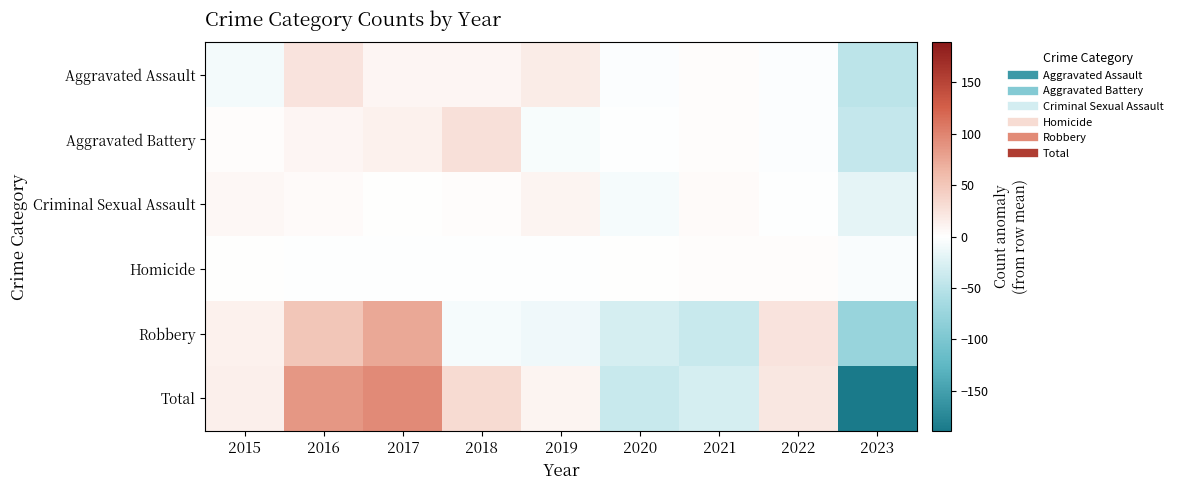

Count the number of data series in this chart.

6